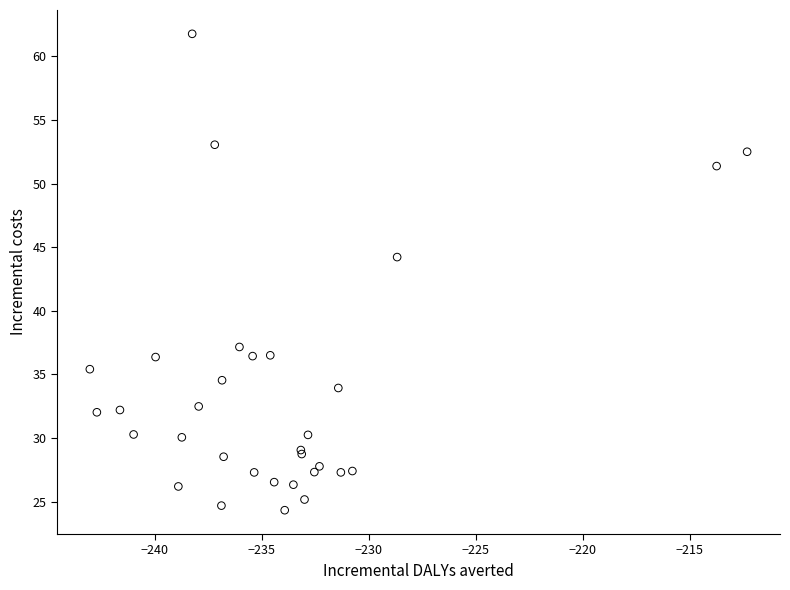

What Y value in the scatter plot is closest to 43?

44.2